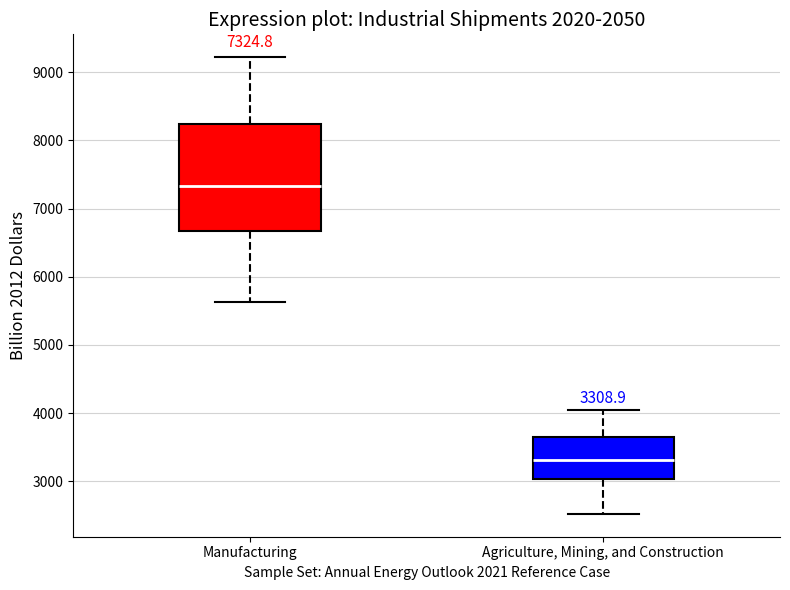

Which box is the tallest, from its lower edge to its upper edge?

Manufacturing